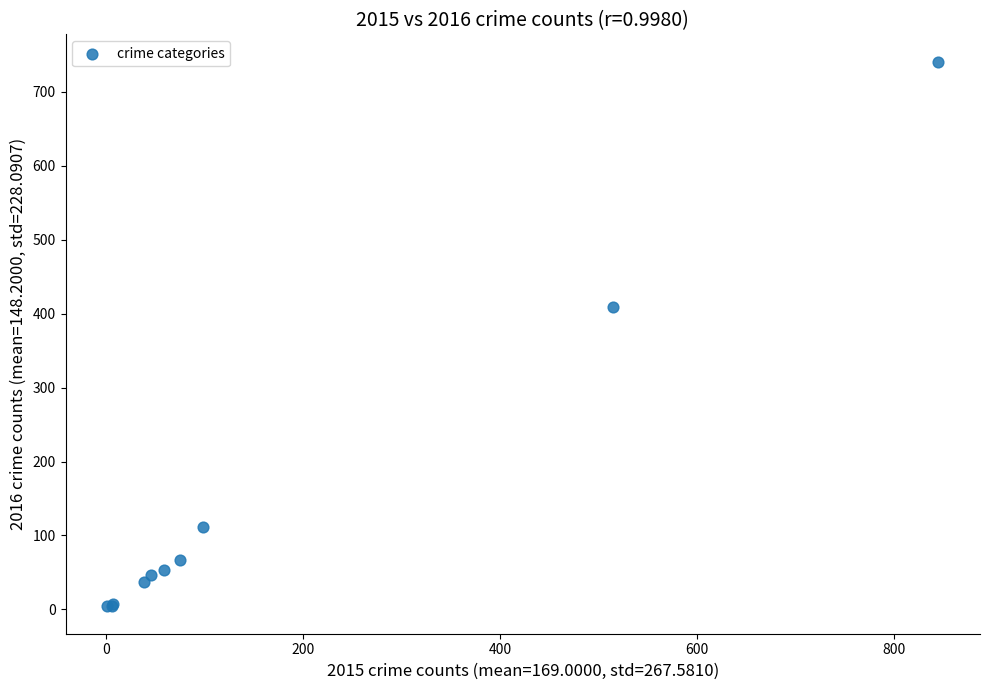

What Y value in the scatter plot is closest to 372?

409